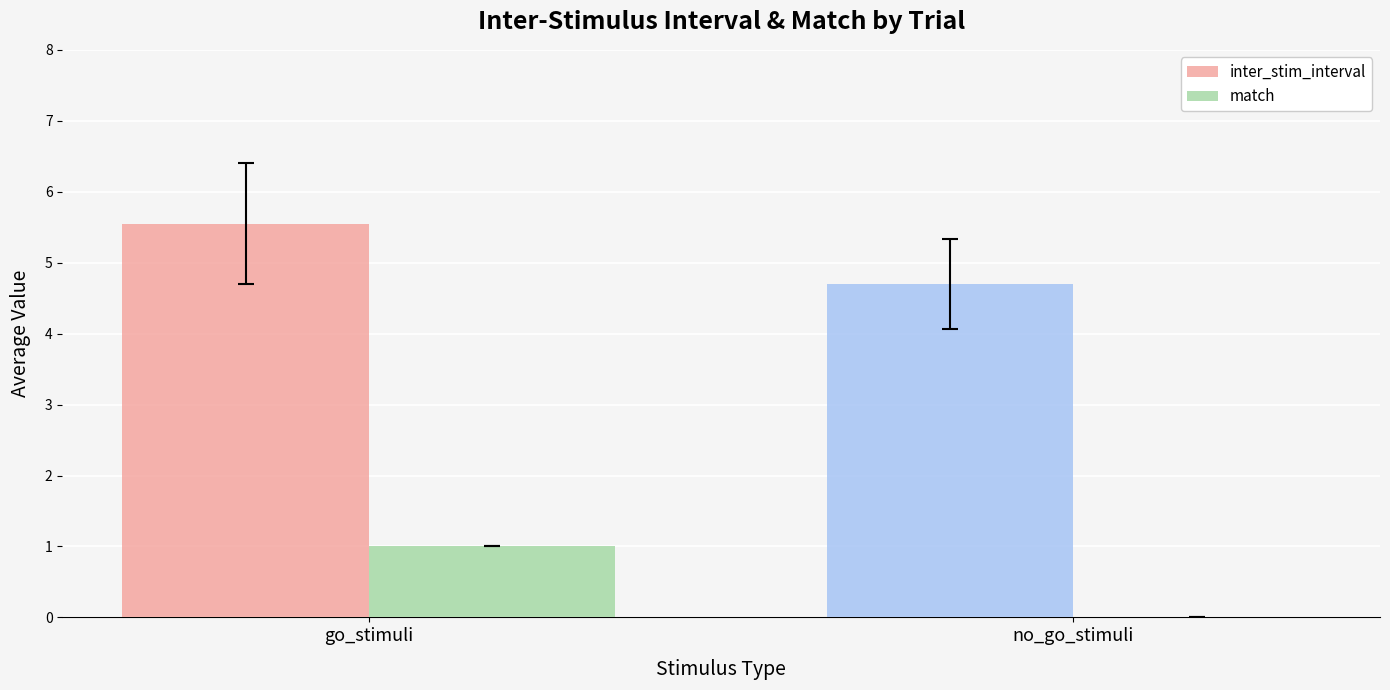

What are all the series names shown in the legend?

inter_stim_interval, match